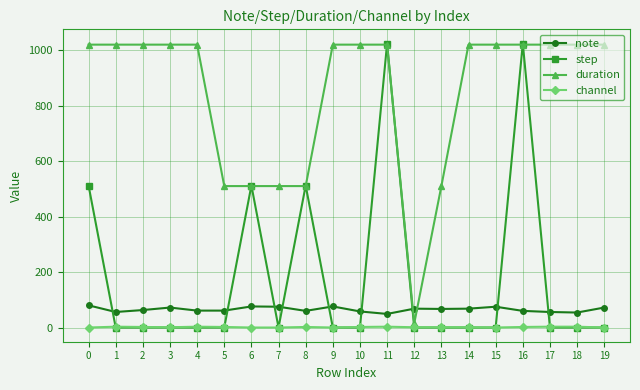

What is the difference between the step values at 13 and 16?

1024